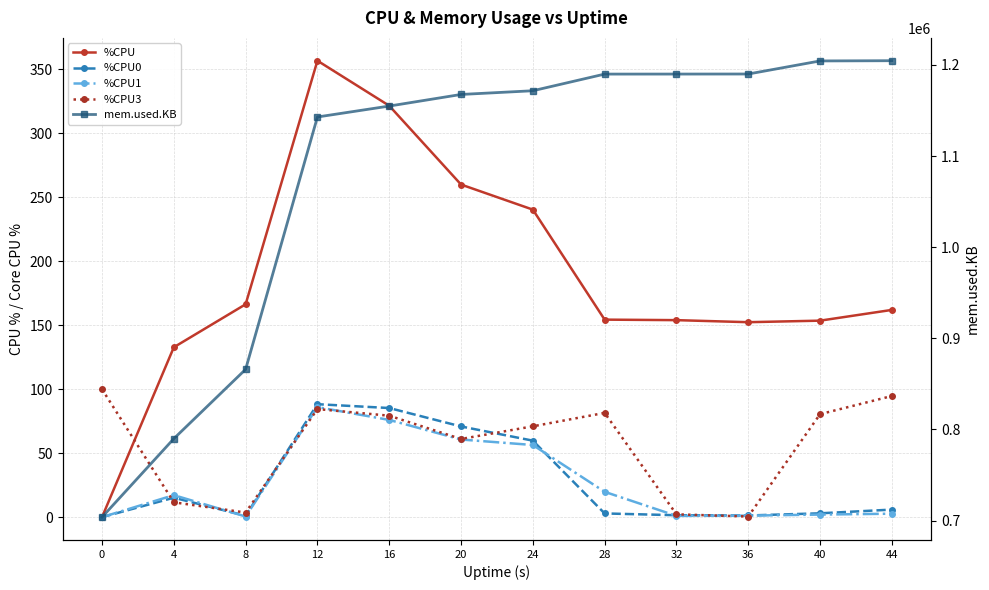

At which label is %CPU0 closest to 44?

24